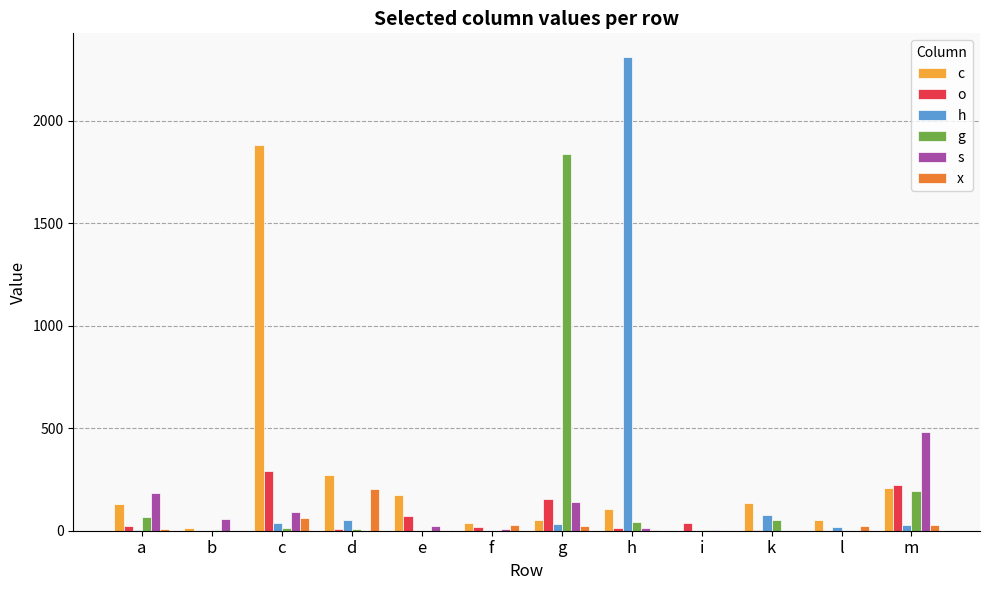

At which label does s reach its peak?

m